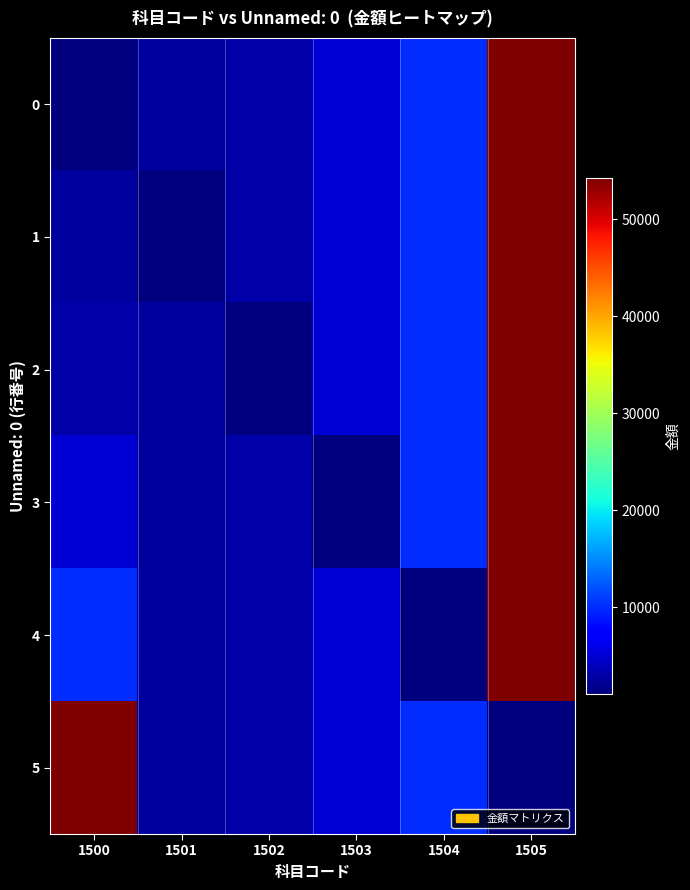

Read the 4 value at 1502.

3000